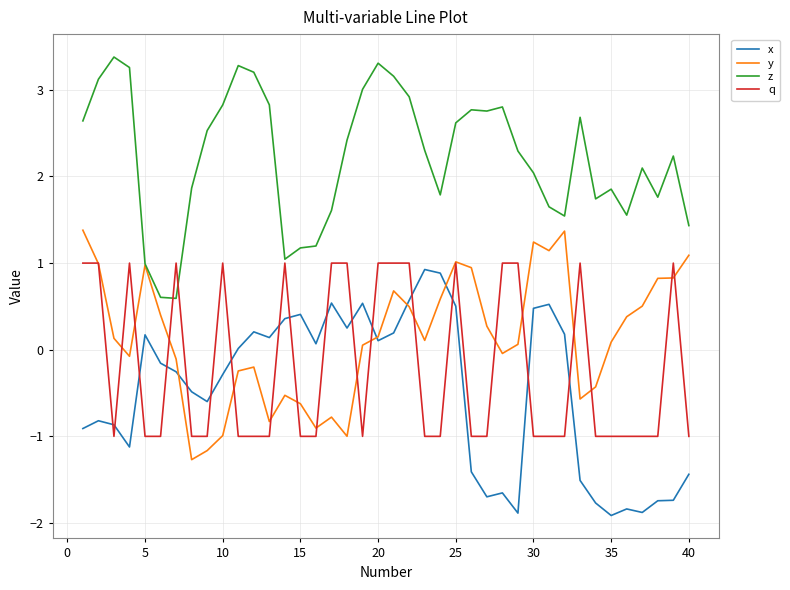

Which series has the largest total across all categories?

z